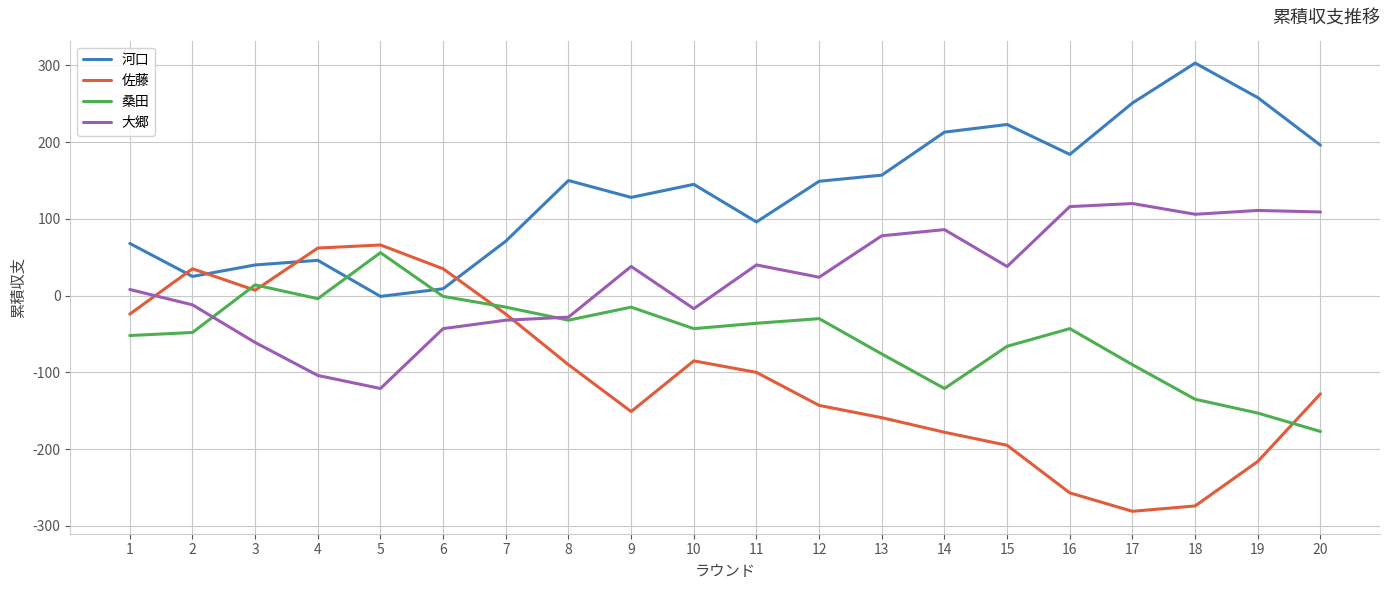

True or false: 河口 has a value of 258 at 19.

True